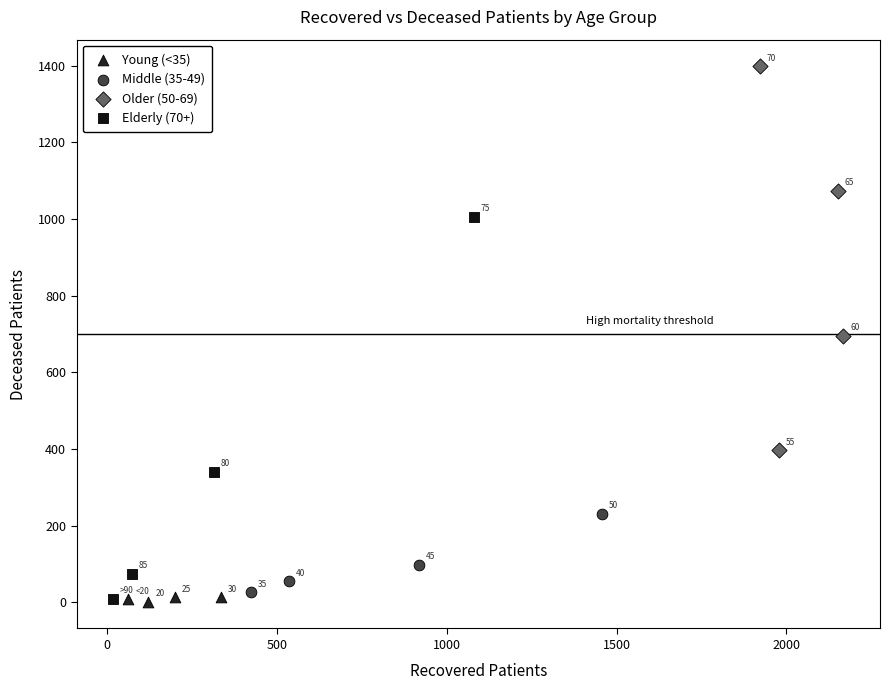

Which series contains the highest Y value?

Older (50-69)